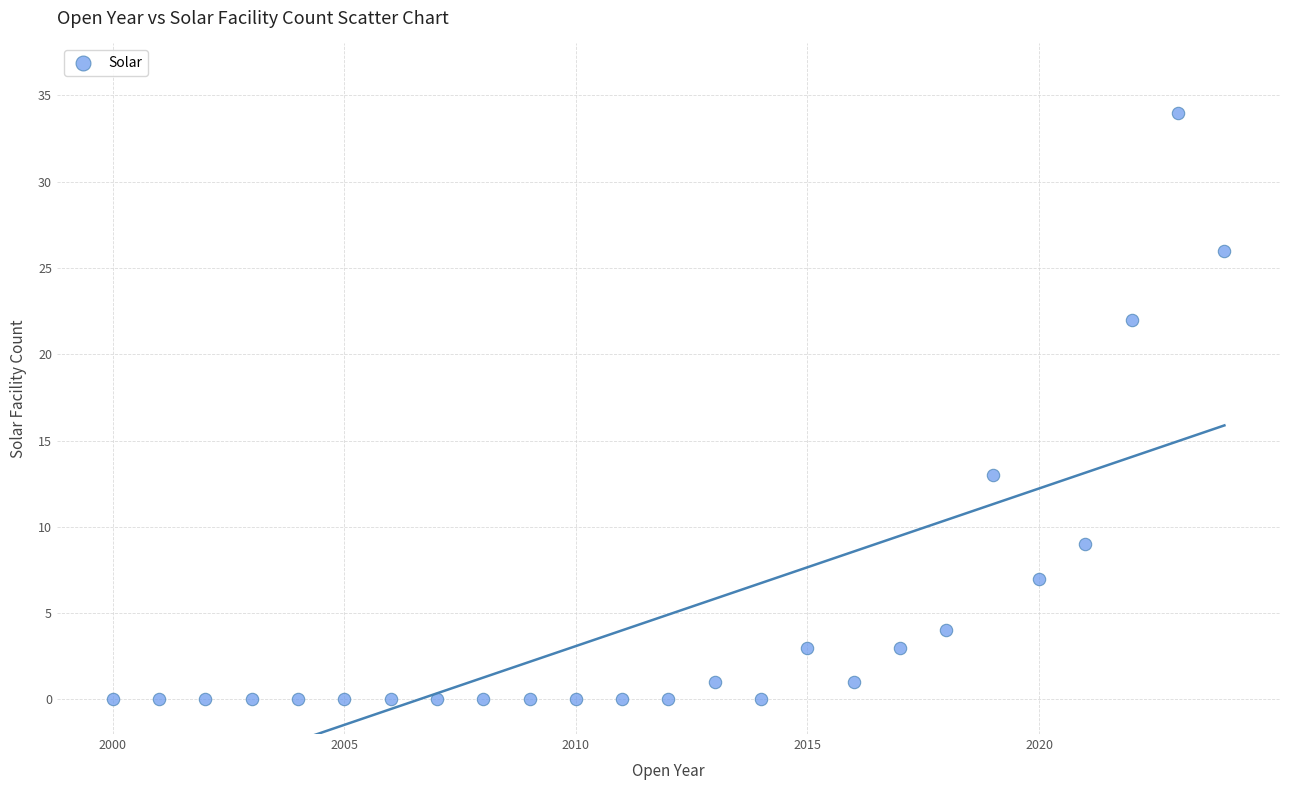

What Y value in the scatter plot is closest to 17?

13